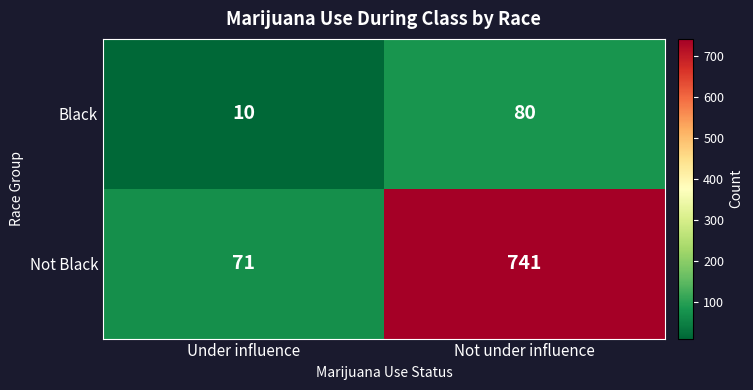

How many series are shown in this chart?

2